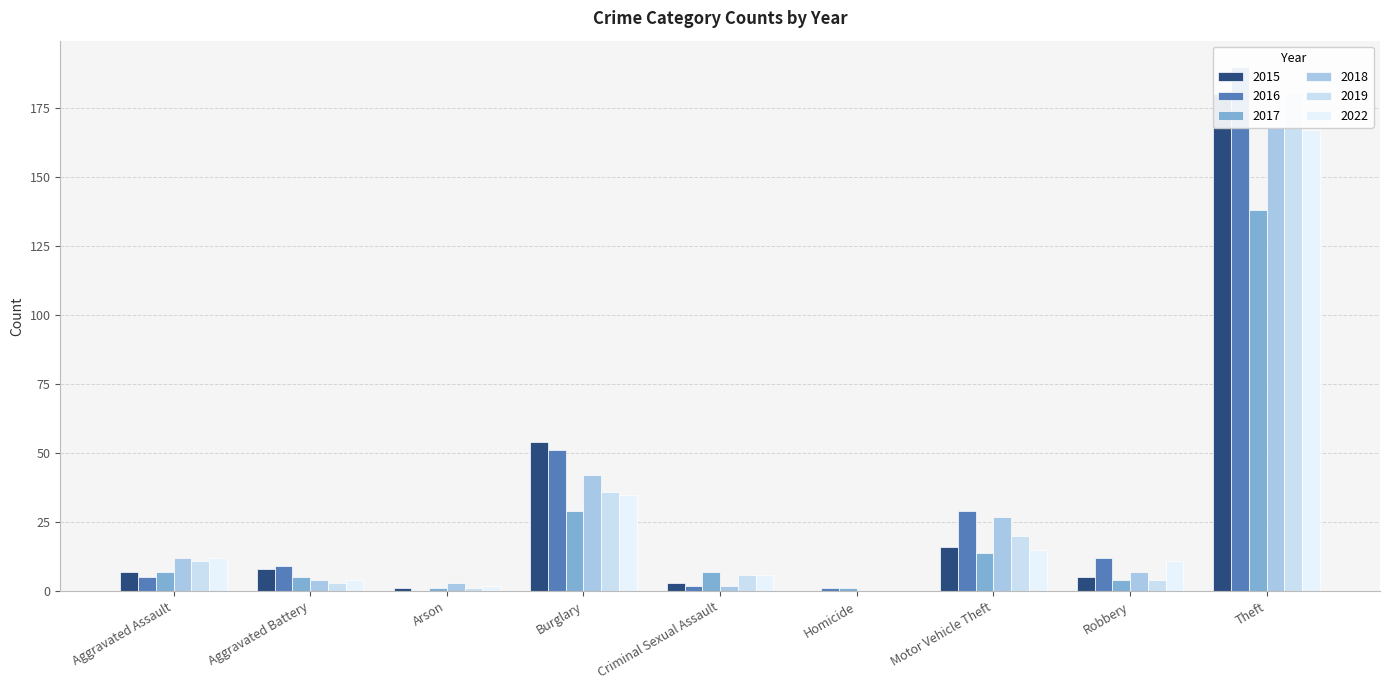

At which category is the sum across all series the highest?

Theft